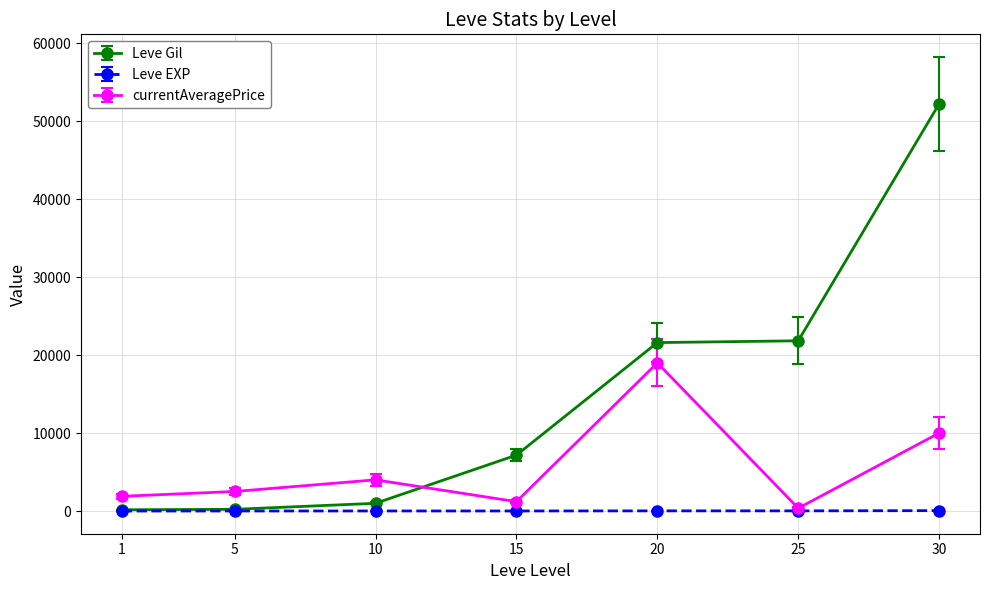

What is the average value of the Leve EXP series?

16.6